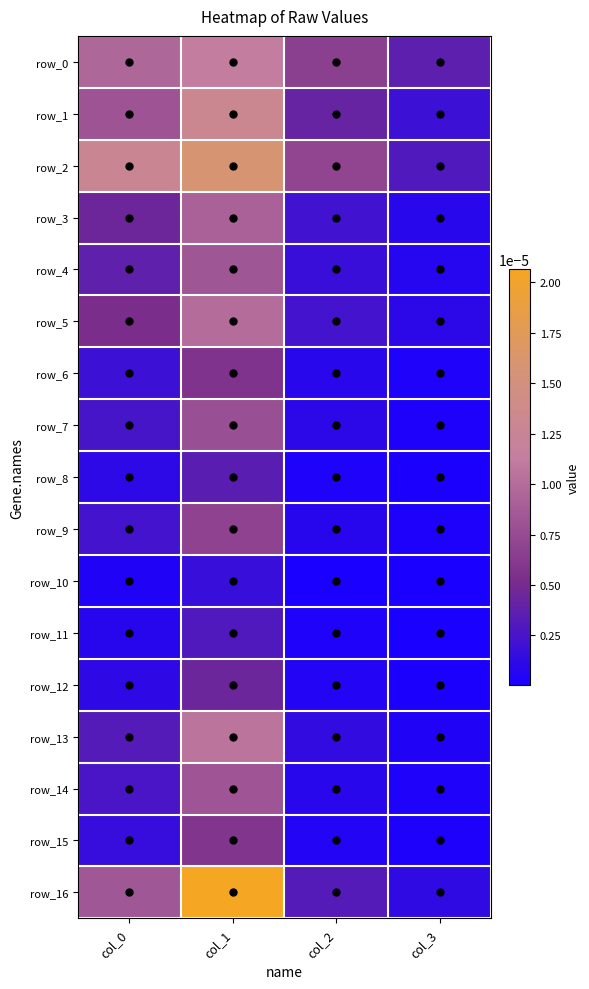

Rank the series at col_2 from highest to lowest value.

row_2, row_0, row_1, row_16, row_5, row_3, row_4, row_13, row_7, row_14, row_6, row_9, row_15, row_12, row_11, row_8, row_10